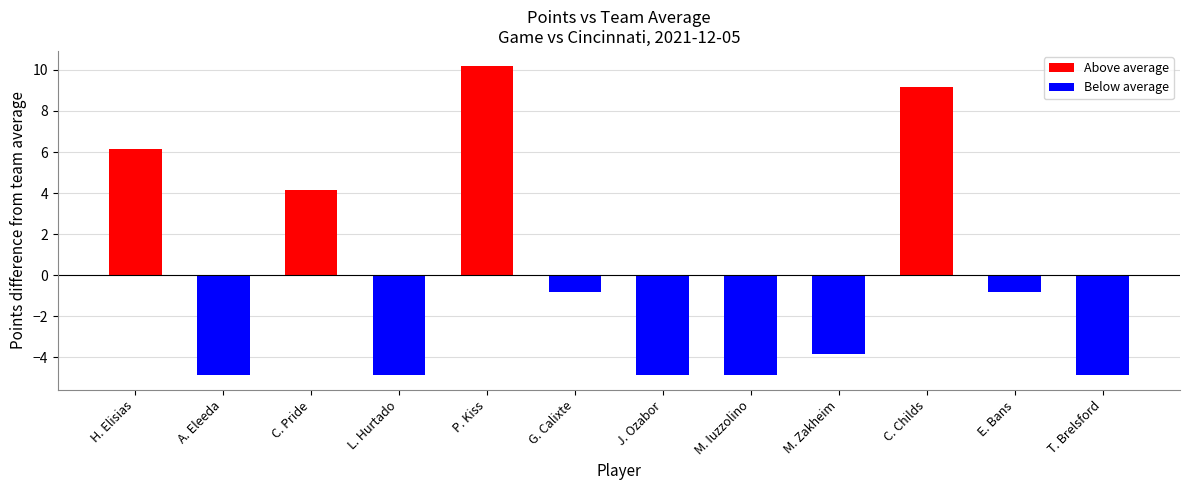

What is the minimum value shown in the chart?

-4.8